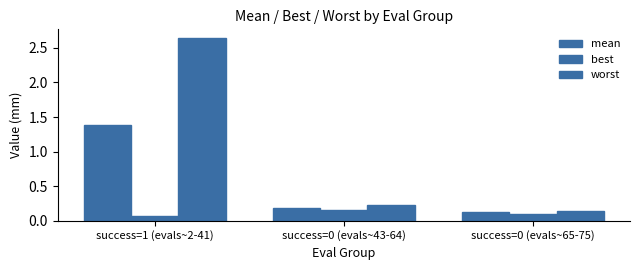

Read the mean value at success=0 (evals~43-64).

0.2